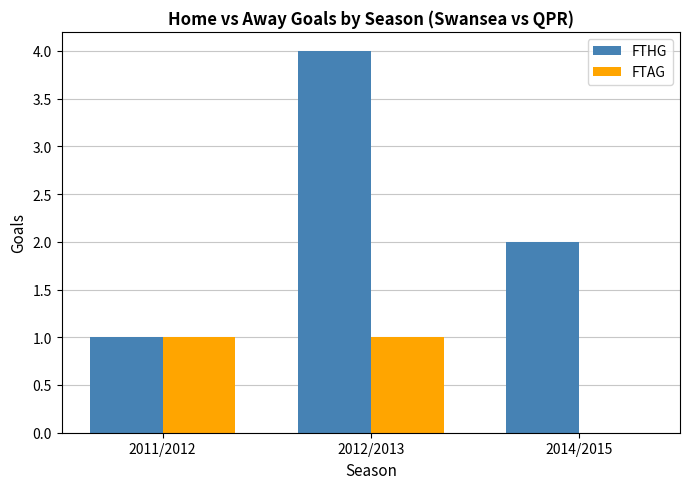

What is the total value across all series at 2012/2013?

5